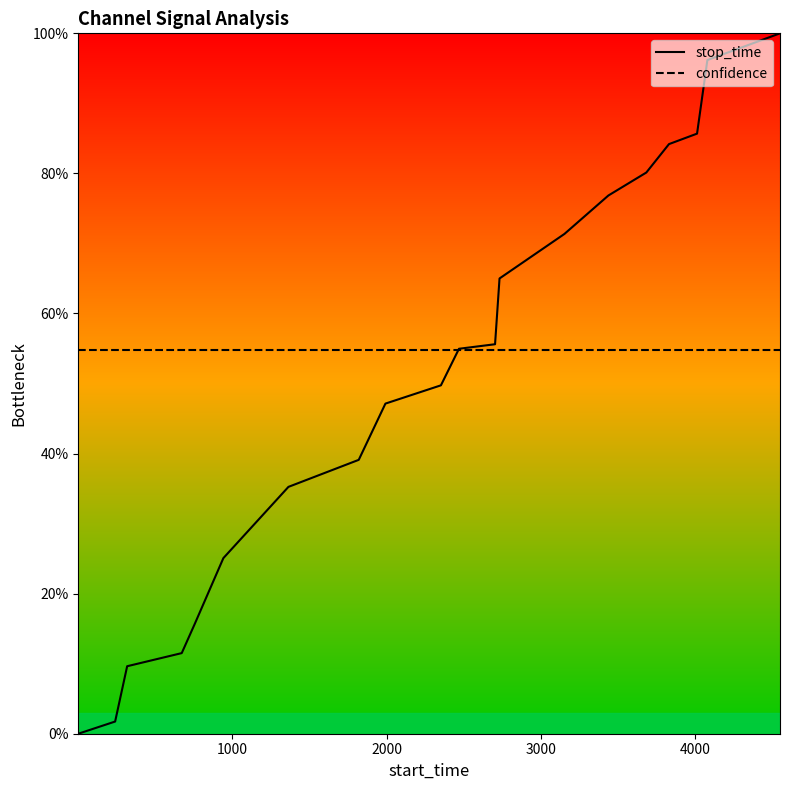

Which series has the largest total across all categories?

confidence